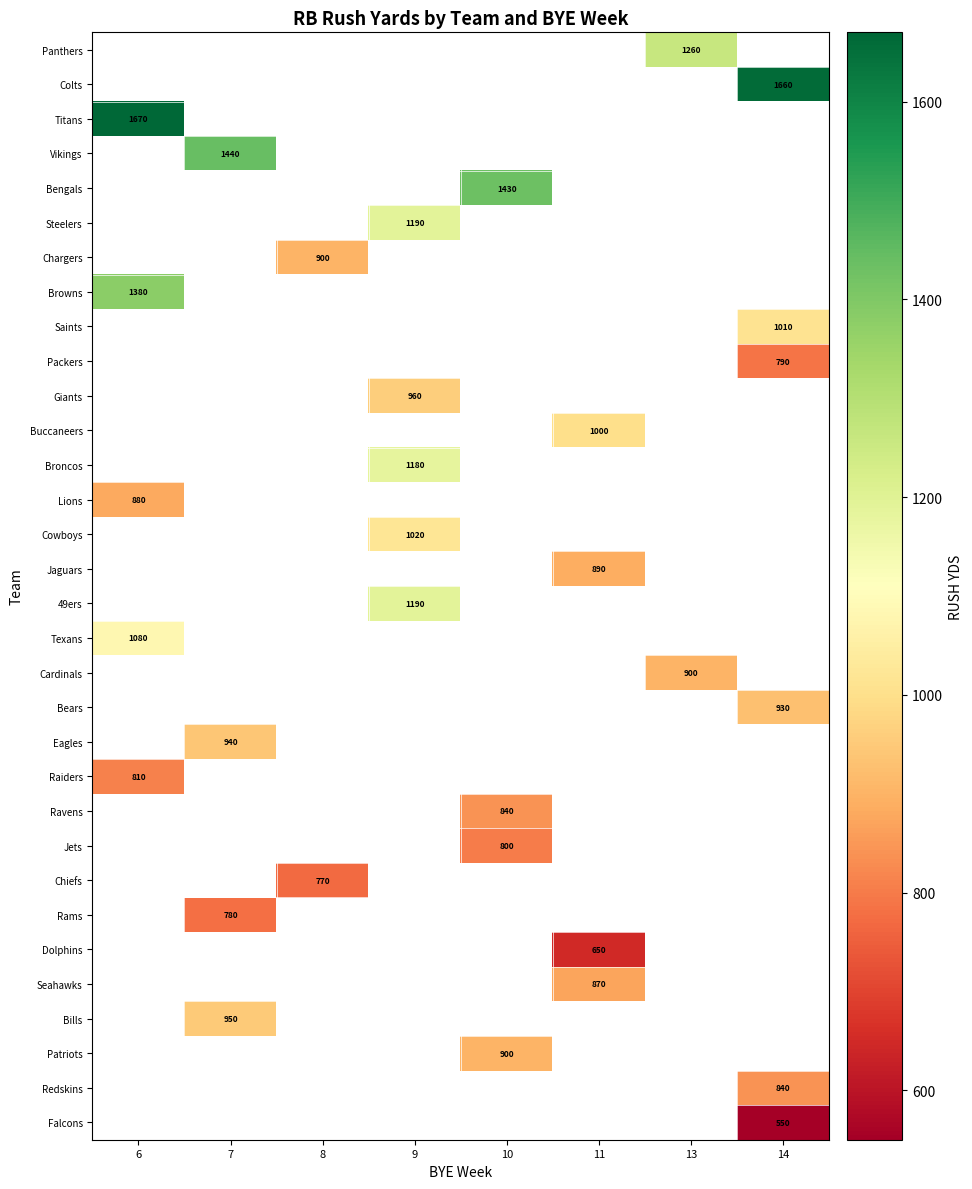

The value of Titans at 6 is 1670. True or false?

True